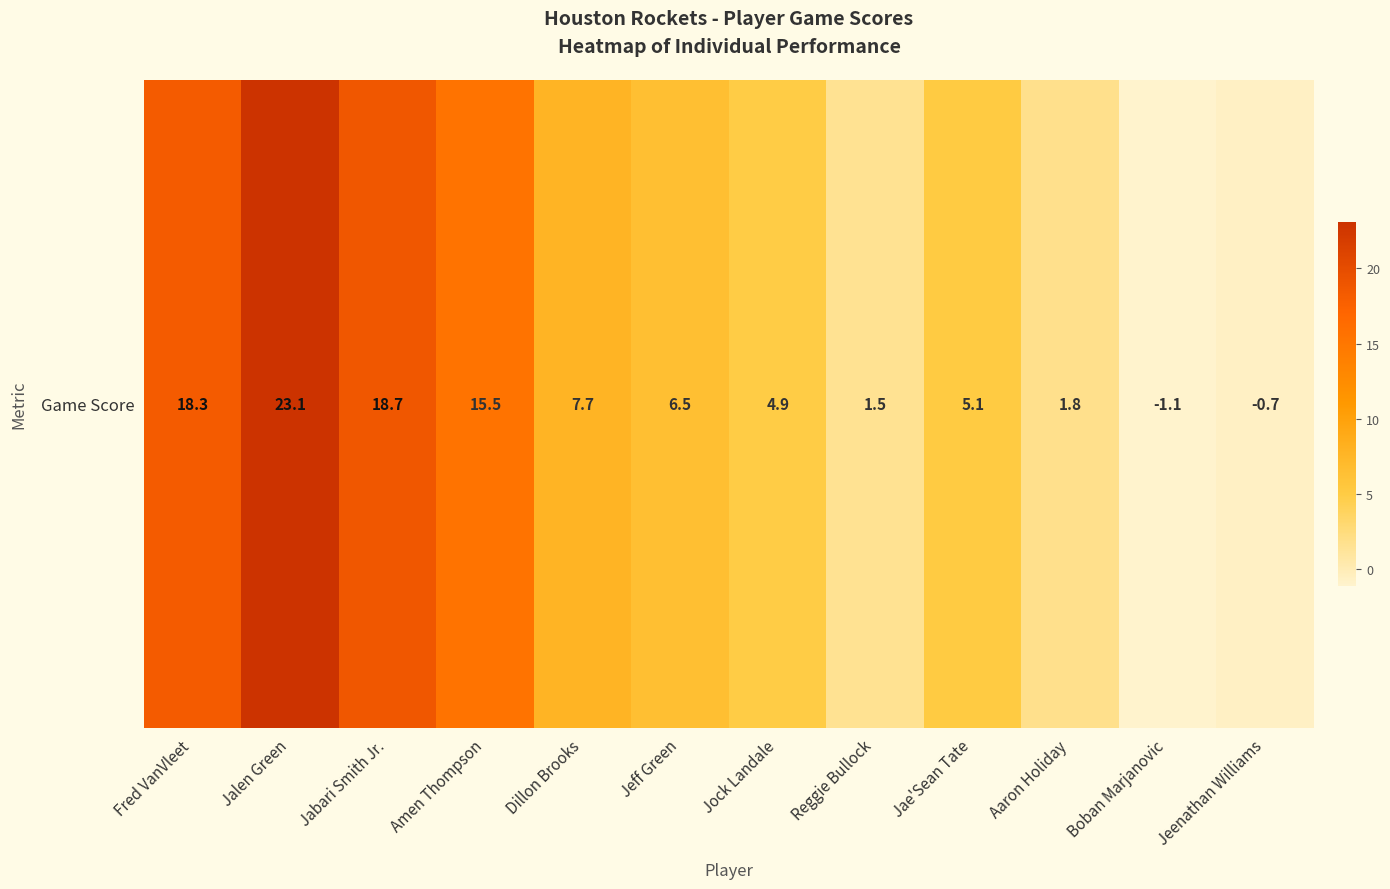

Between Boban Marjanovic and Fred VanVleet, which is larger?

Fred VanVleet